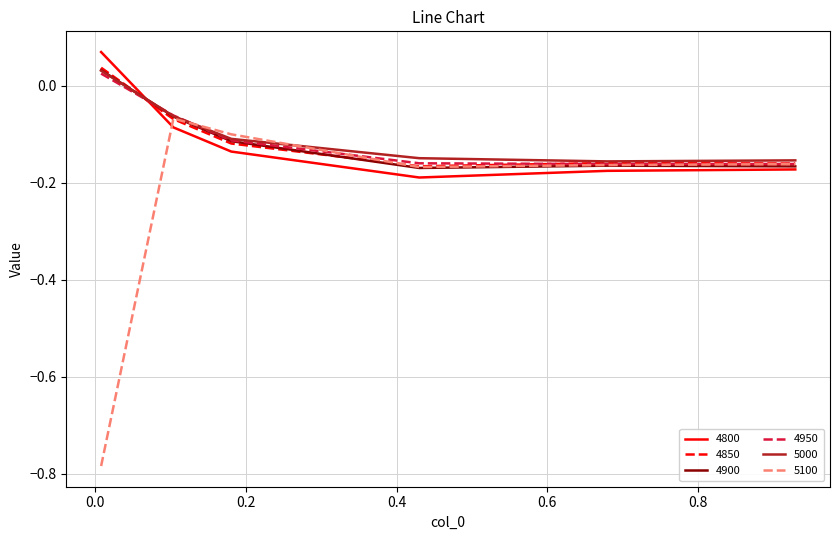

Which series has the widest spread of values?

5100